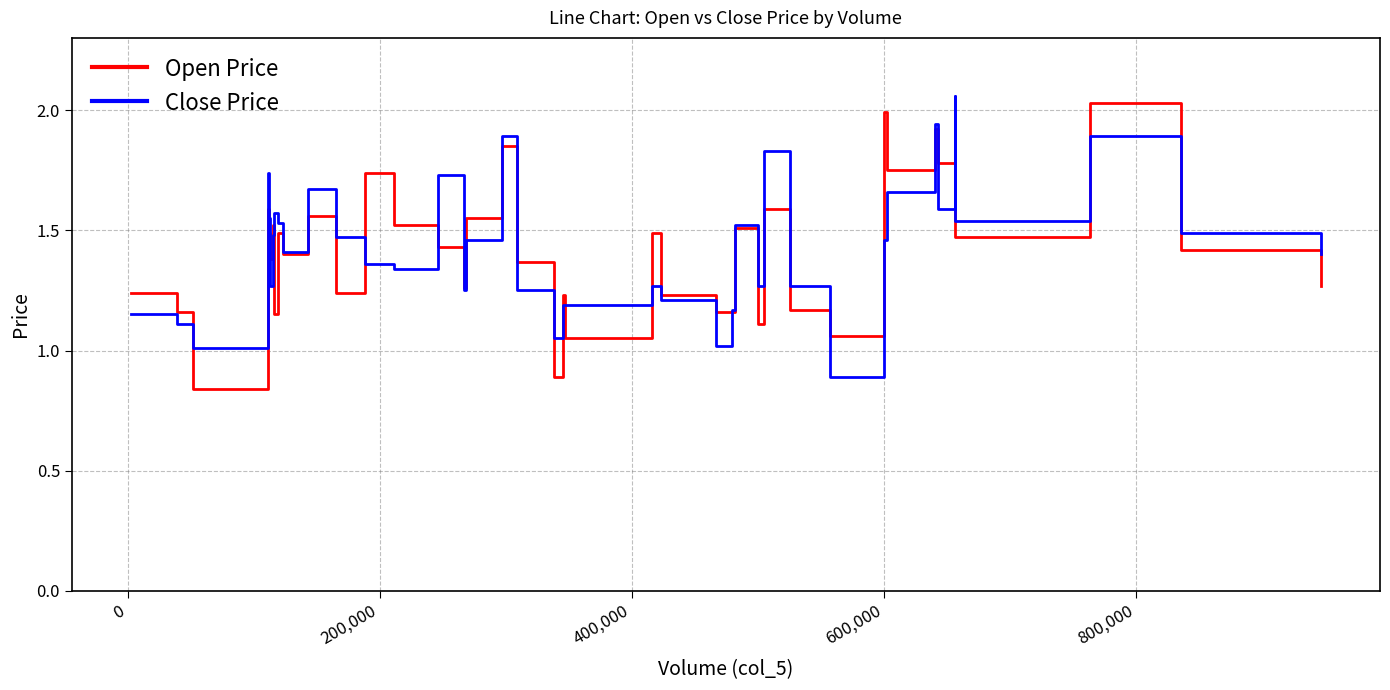

Reading left to right, list all the values displayed in this chart.

Open Price: 1.2	1.2	0.8	1.6	1.5	1.4	1.5	1.1	1.5	1.4	1.6	1.2	1.7	1.5	1.4	1.3	1.6	1.9	1.4	0.9	1.2	1.1	1.5	1.2	1.2	1.2	1.5	1.1	1.6	1.2	1.1	2.0	1.8	1.9	1.8	1.5	1.5	2.0	1.4	1.3
Close Price: 1.1	1.1	1.0	1.7	1.6	1.3	1.5	1.6	1.5	1.4	1.7	1.5	1.4	1.3	1.7	1.2	1.5	1.9	1.2	1.1	1.2	1.2	1.3	1.2	1.0	1.2	1.5	1.3	1.8	1.3	0.9	1.5	1.7	1.9	1.6	2.1	1.5	1.9	1.5	1.4